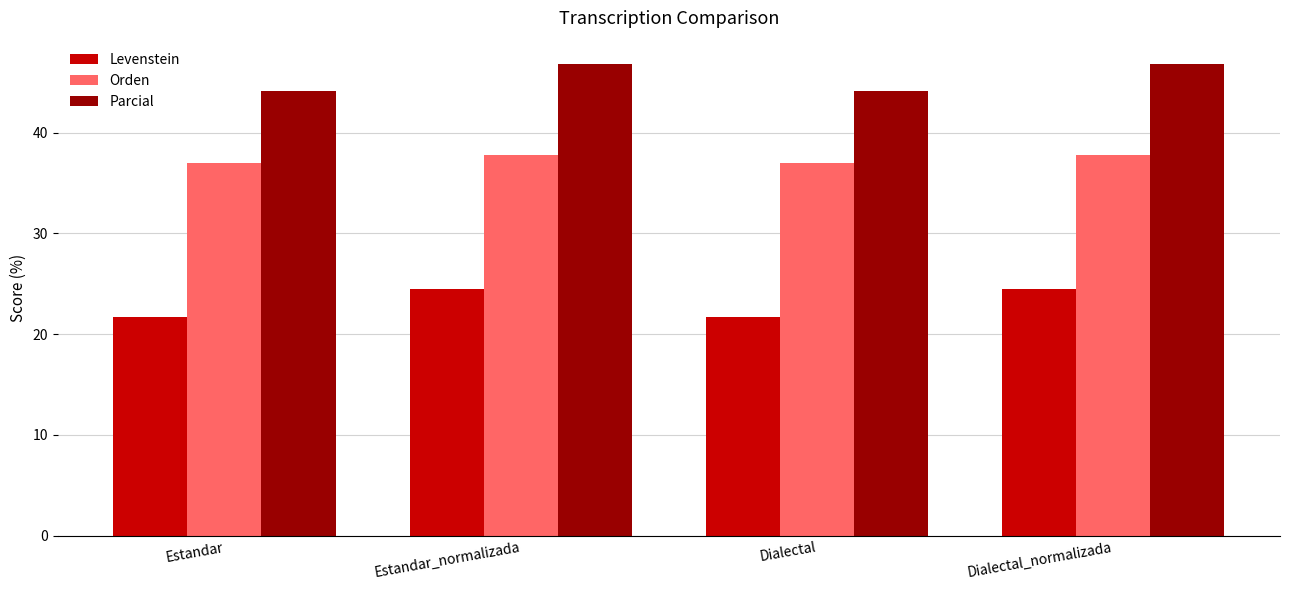

Is the value of Orden at Estandar_normalizada greater than the value of Levenstein at Estandar?

Yes